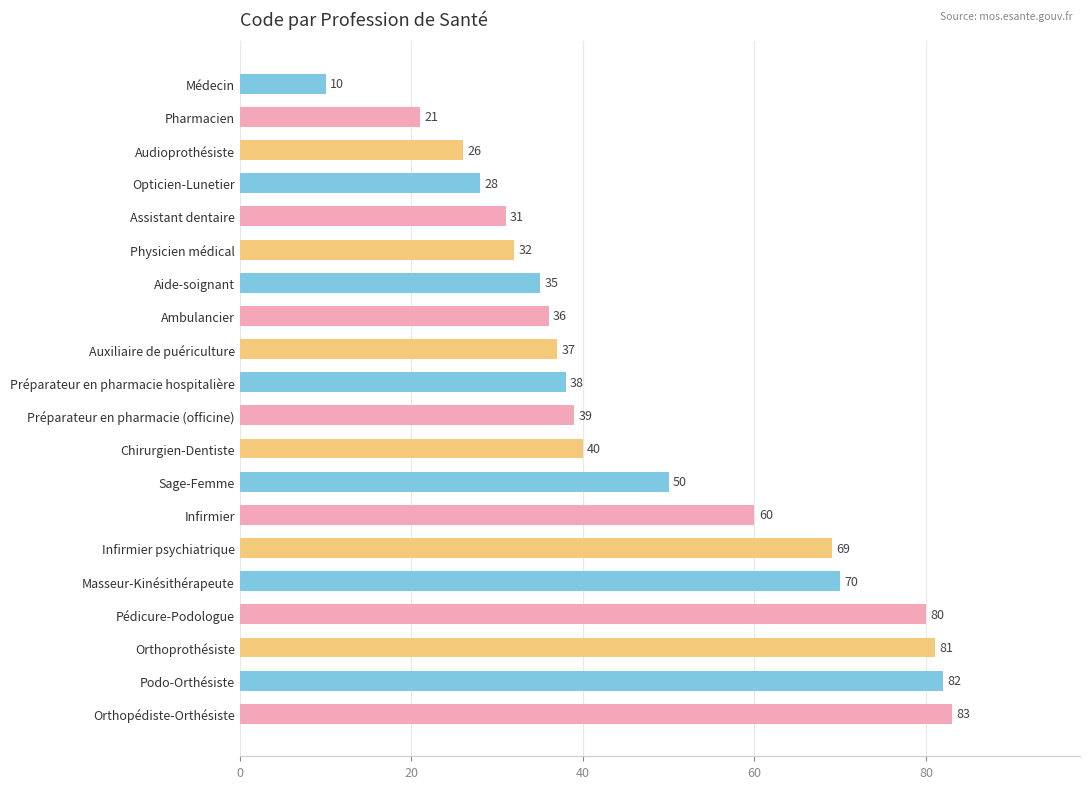

What is the average value?

47